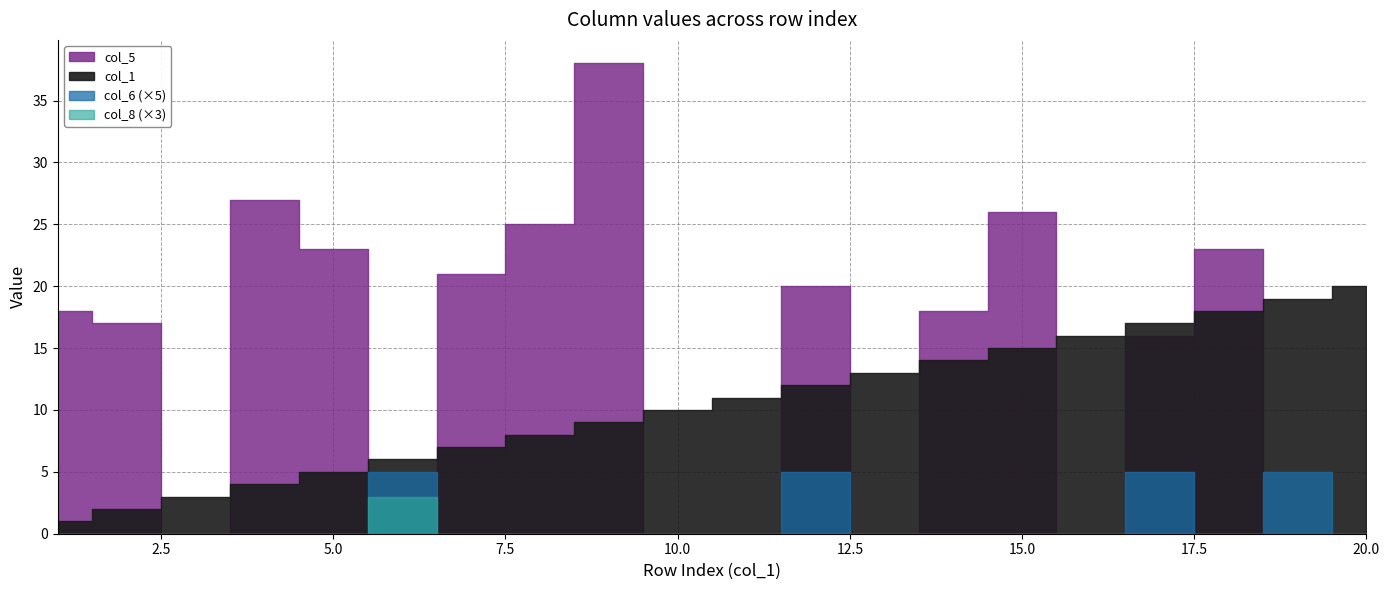

What is the sum of the col_8 values at 8 and 6?

1